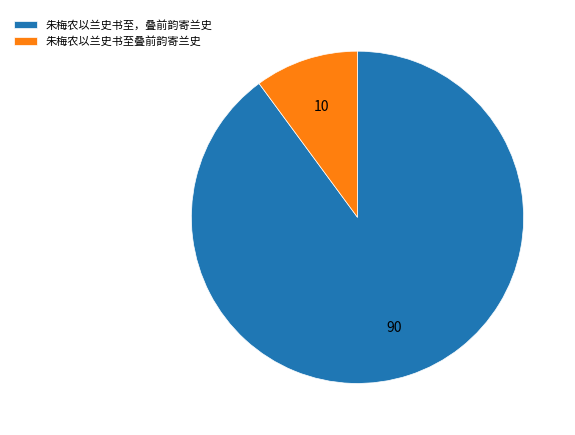

How many slices are in this pie chart?

2